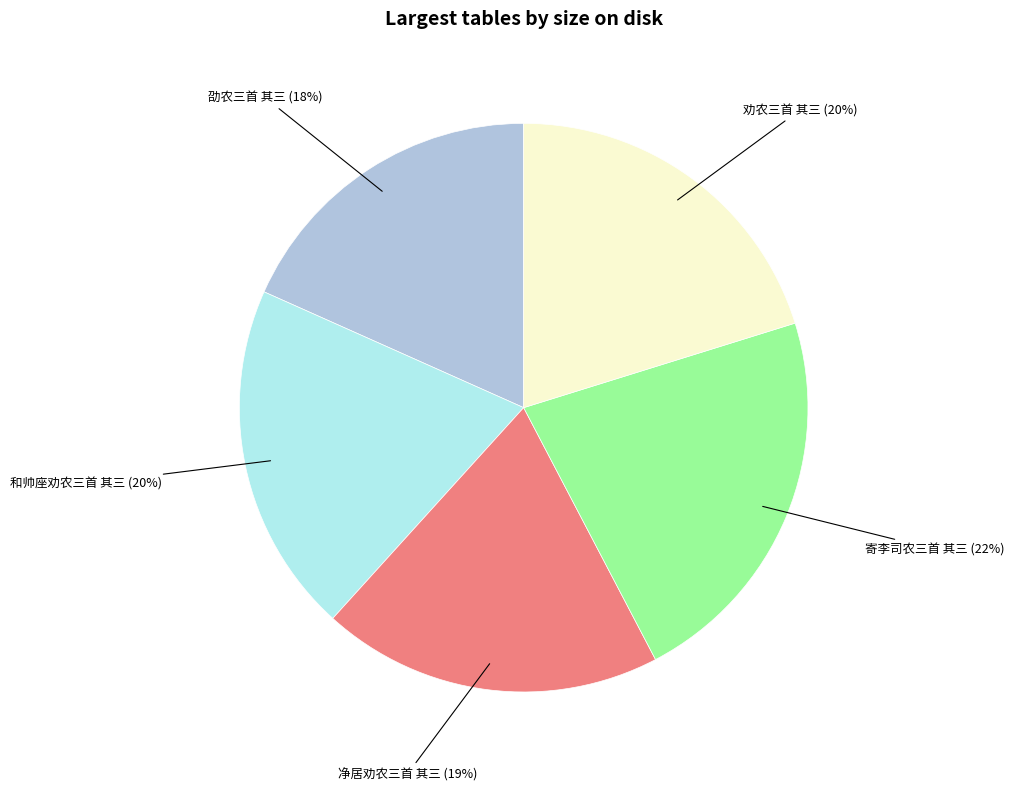

Approximately how many times larger is the value at 寄李司农三首 其三 compared to 劭农三首 其三?

1.2